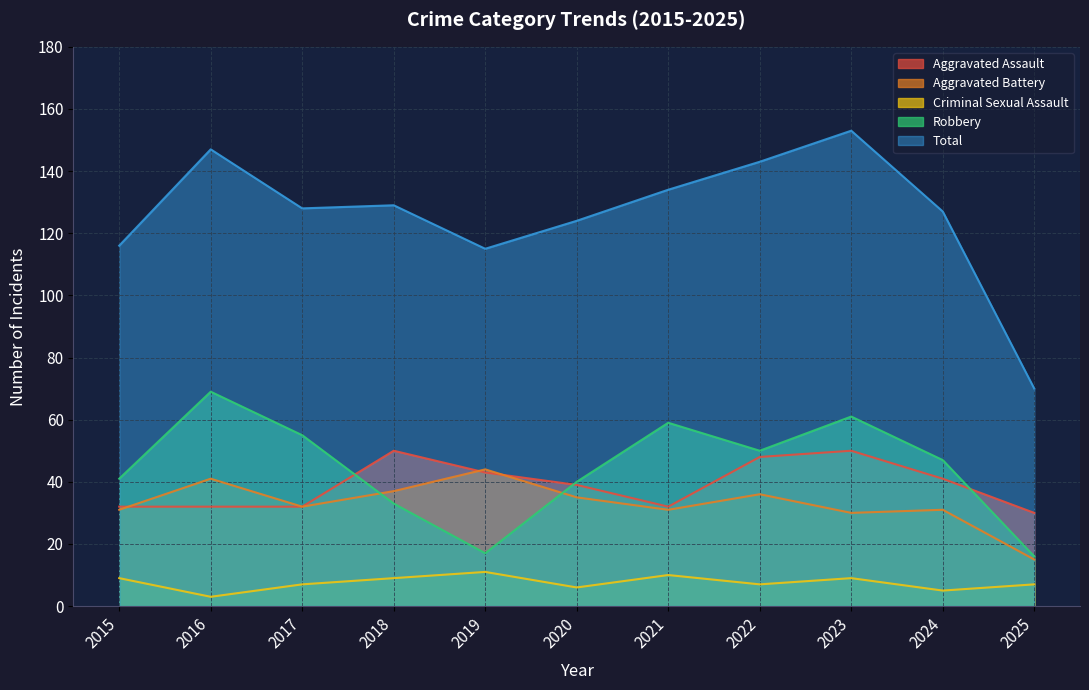

What is the minimum value shown in the chart?

3